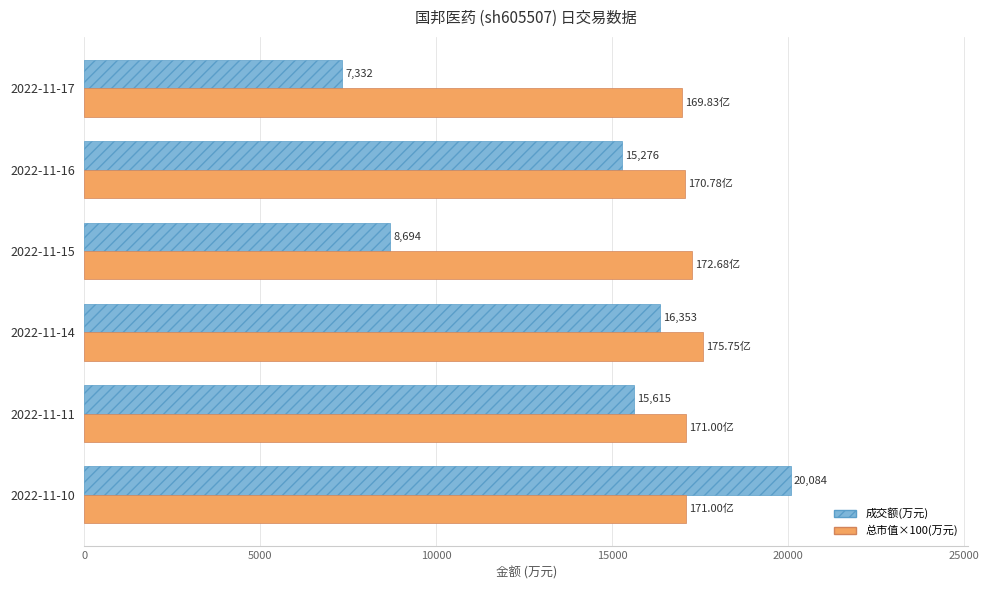

What is the difference between the second highest and second lowest values in the 总市值×100(万元) series?

190